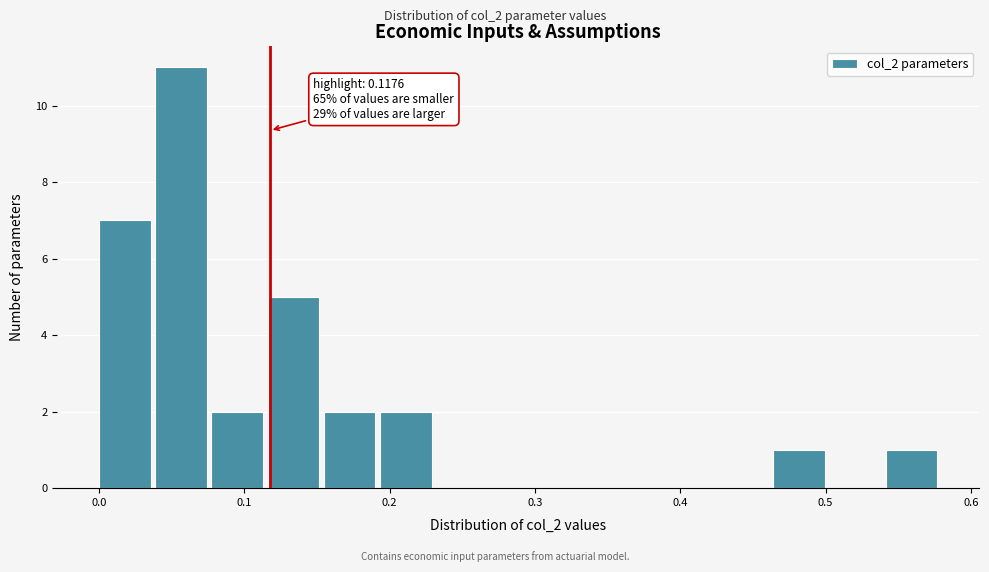

Read against the x-axis, roughly where is the centre of the tallest bar?

0.06